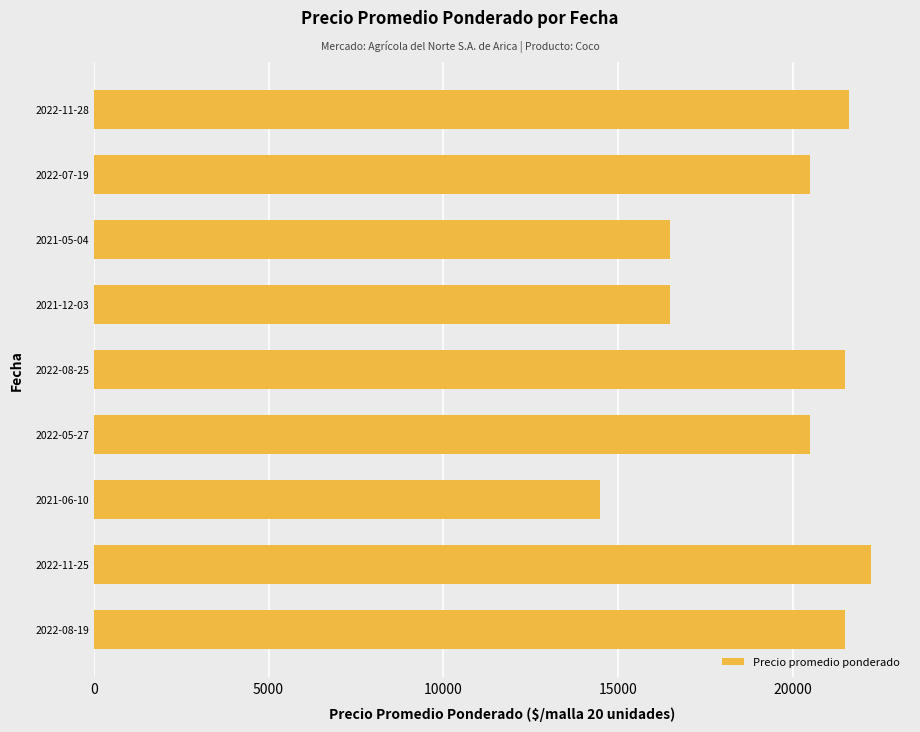

The value at 2021-12-03 is 16500. True or false?

True